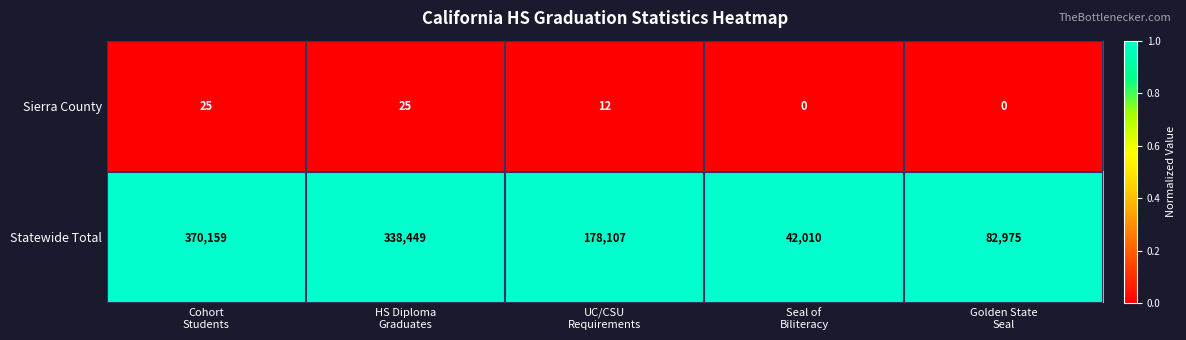

What is the maximum value for Statewide Total?

370159